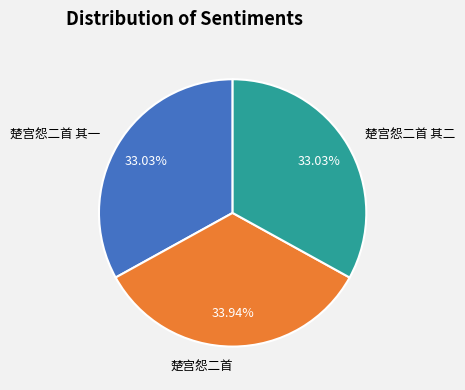

Combined, what portion of the pie is 楚宫怨二首 其二 and 楚宫怨二首?

67.0%